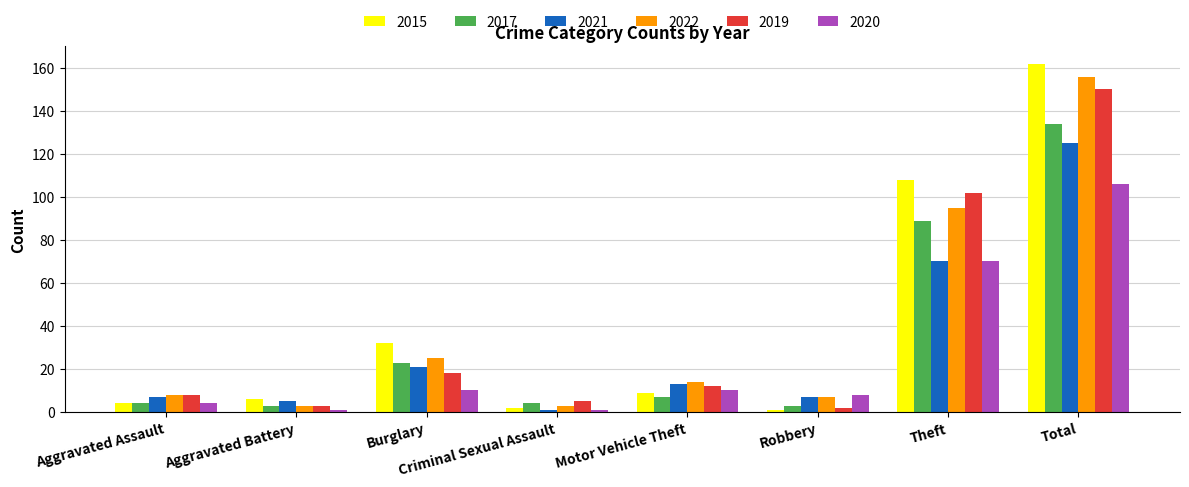

Reading left to right, extract all data points from this chart.

2015: Aggravated Assault=4	Aggravated Battery=6	Burglary=32	Criminal Sexual Assault=2	Motor Vehicle Theft=9	Robbery=1	Theft=108	Total=162
2017: Aggravated Assault=4	Aggravated Battery=3	Burglary=23	Criminal Sexual Assault=4	Motor Vehicle Theft=7	Robbery=3	Theft=89	Total=134
2021: Aggravated Assault=7	Aggravated Battery=5	Burglary=21	Criminal Sexual Assault=1	Motor Vehicle Theft=13	Robbery=7	Theft=70	Total=125
2022: Aggravated Assault=8	Aggravated Battery=3	Burglary=25	Criminal Sexual Assault=3	Motor Vehicle Theft=14	Robbery=7	Theft=95	Total=156
2019: Aggravated Assault=8	Aggravated Battery=3	Burglary=18	Criminal Sexual Assault=5	Motor Vehicle Theft=12	Robbery=2	Theft=102	Total=150
2020: Aggravated Assault=4	Aggravated Battery=1	Burglary=10	Criminal Sexual Assault=1	Motor Vehicle Theft=10	Robbery=8	Theft=70	Total=106